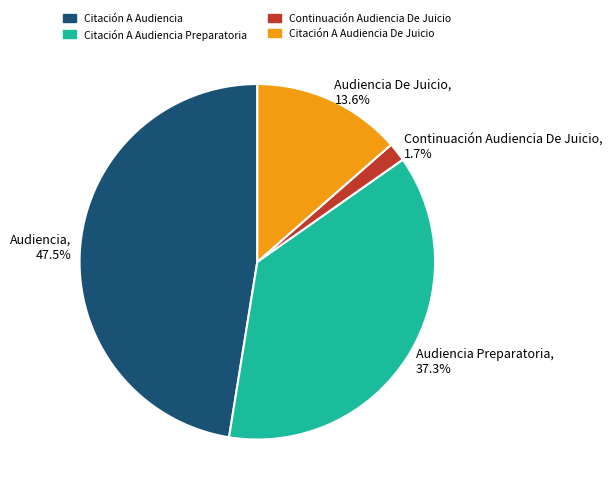

What is the ratio of the value at Audiencia, 47.5% to the value at Audiencia Preparatoria, 37.3%?

1.3